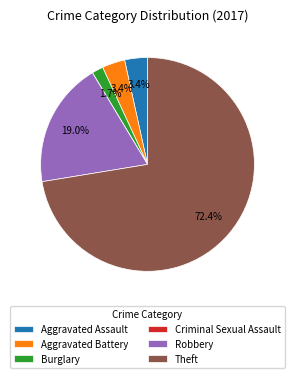

The Aggravated Assault slice represents 3% of the pie. True or false?

True